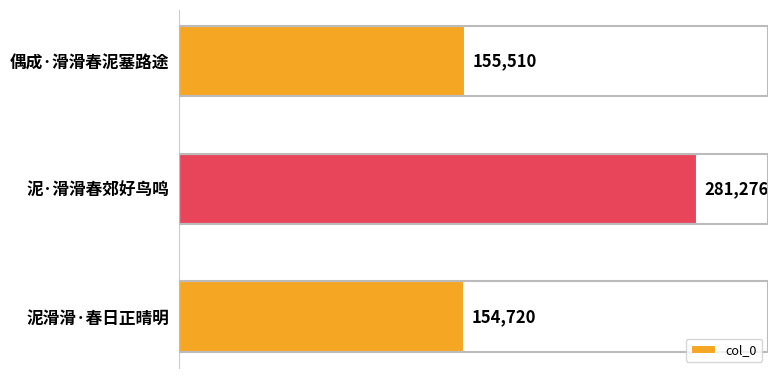

What is the label of the 3rd bar from the bottom?

偶成·滑滑春泥塞路途